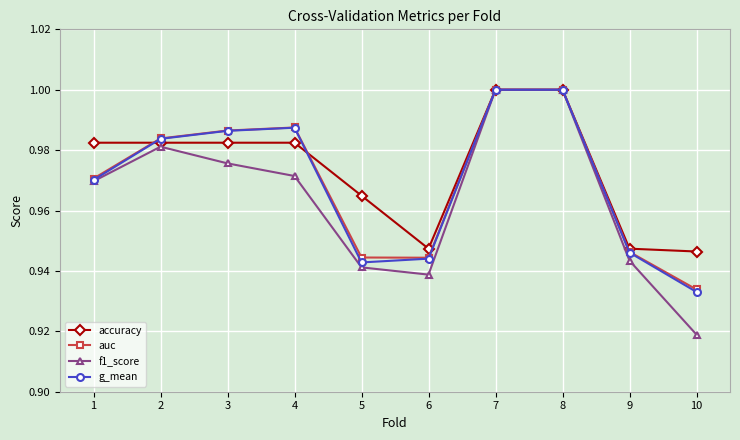

How many interior local valleys does the f1_score series have?

1